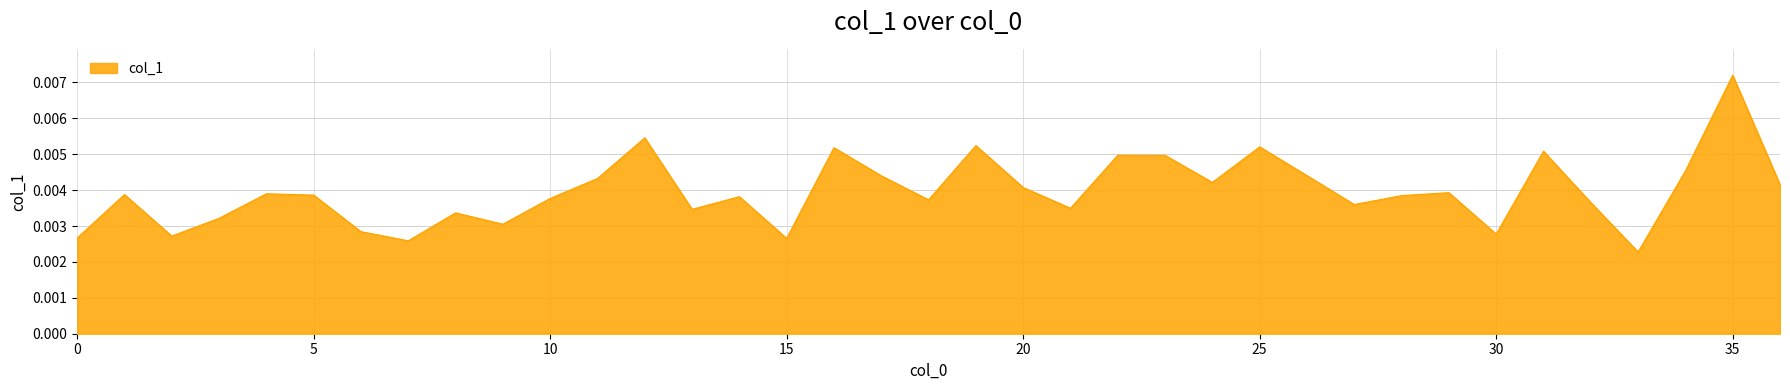

Does the chart have visible grid lines?

Yes